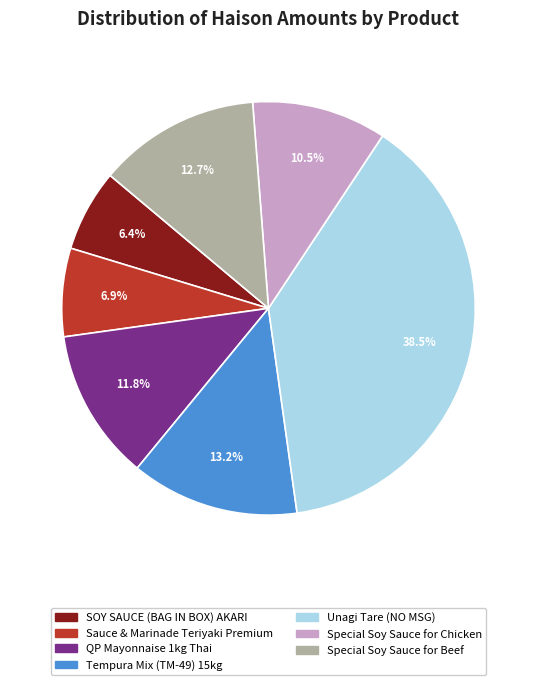

To the nearest percent, what portion does Tempura Mix (TM-49) 15kg represent?

13%